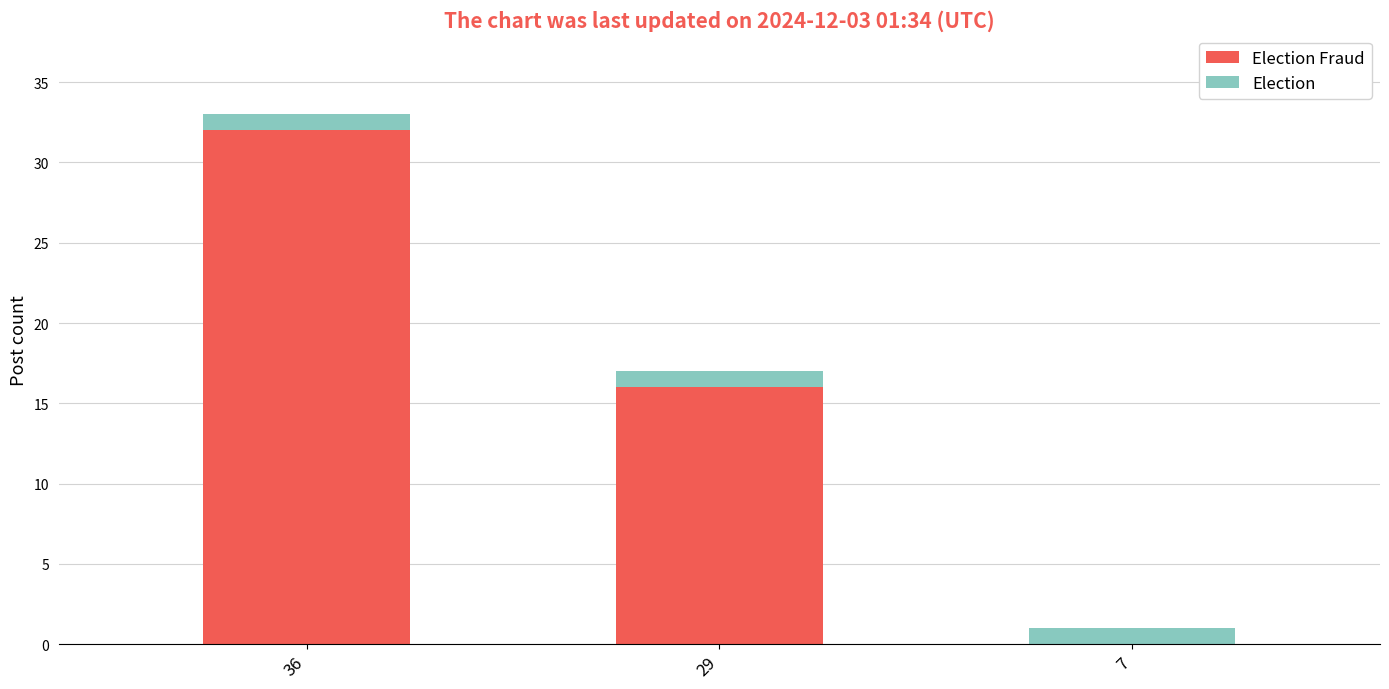

At which category is the sum across all series the highest?

36